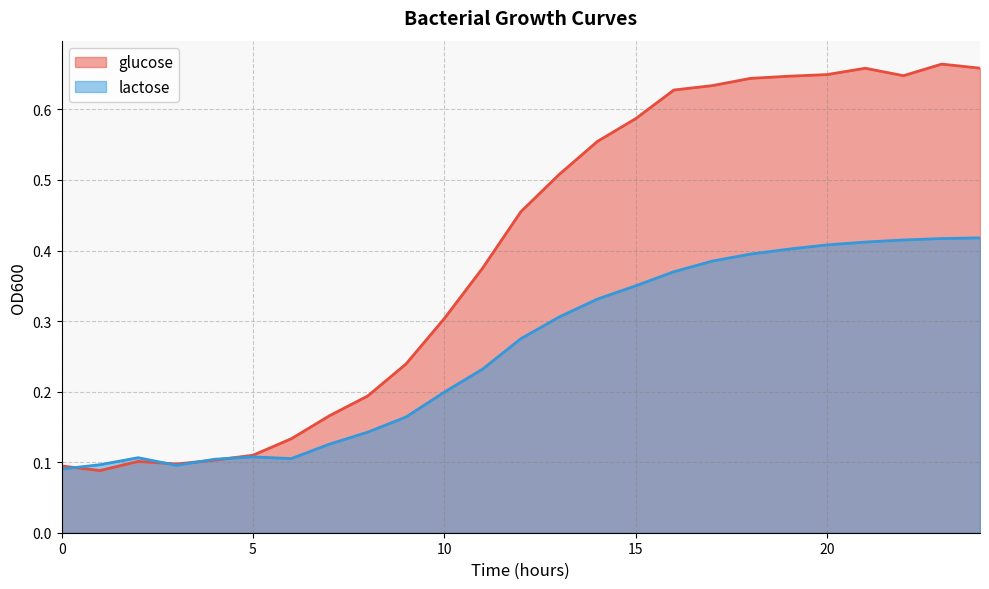

List the labels in order of lactose value, largest first.

24, 23, 22, 21, 20, 19, 18, 17, 16, 15, 14, 13, 12, 11, 10, 9, 8, 7, 5, 2, 6, 4, 1, 3, 0